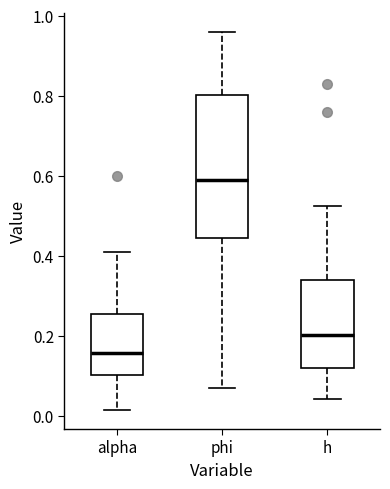

Comparing the boxes themselves (not the whiskers), which one is the tallest?

phi